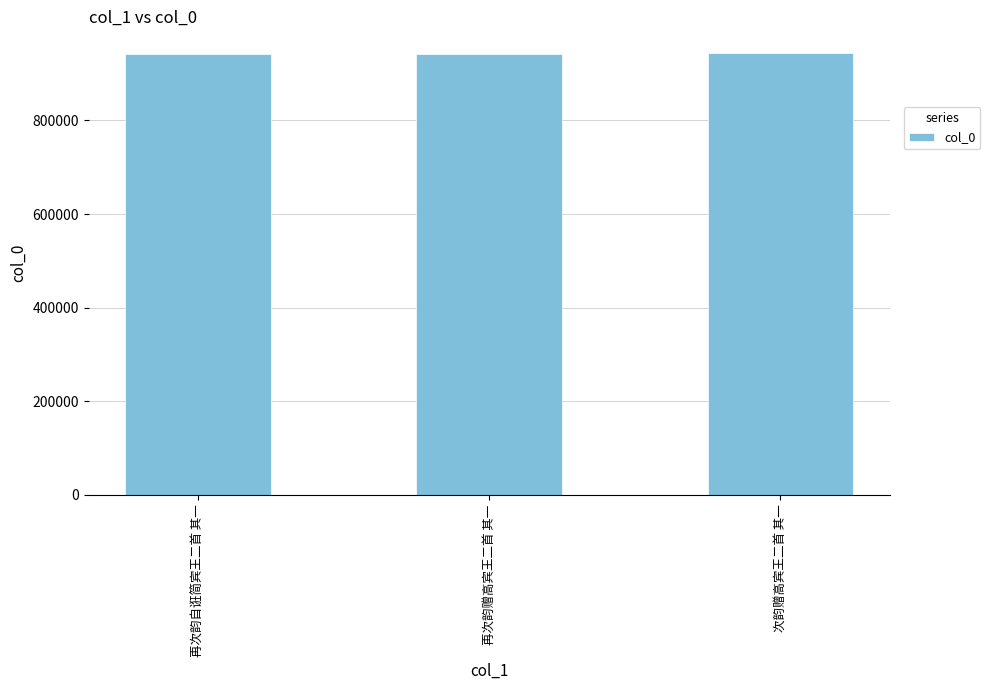

What is the sum of the values at 再次韵赠高宾王二首 其一 and 再次韵自诳简宾王二首 其一?

1886156